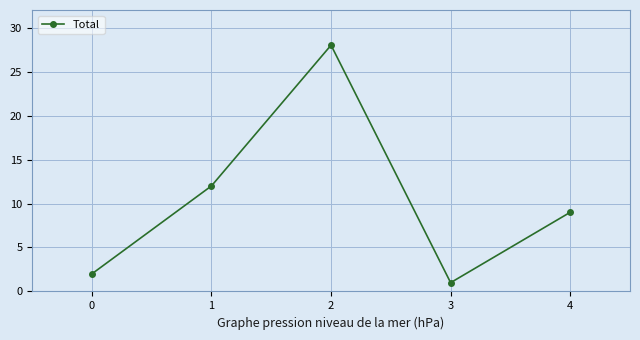

What is the ratio of the value at 0 to the value at 3?

2.0